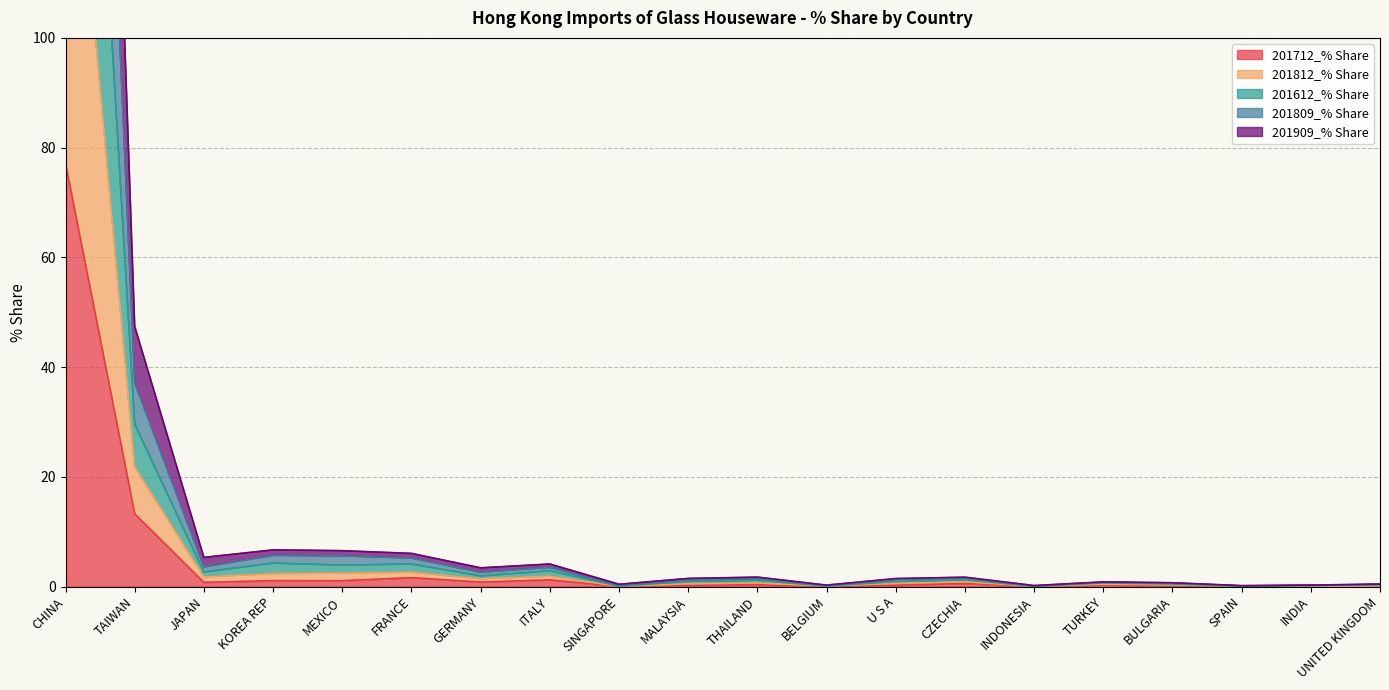

The 201712_% Share series shows 0.0 at BELGIUM. True or false?

True